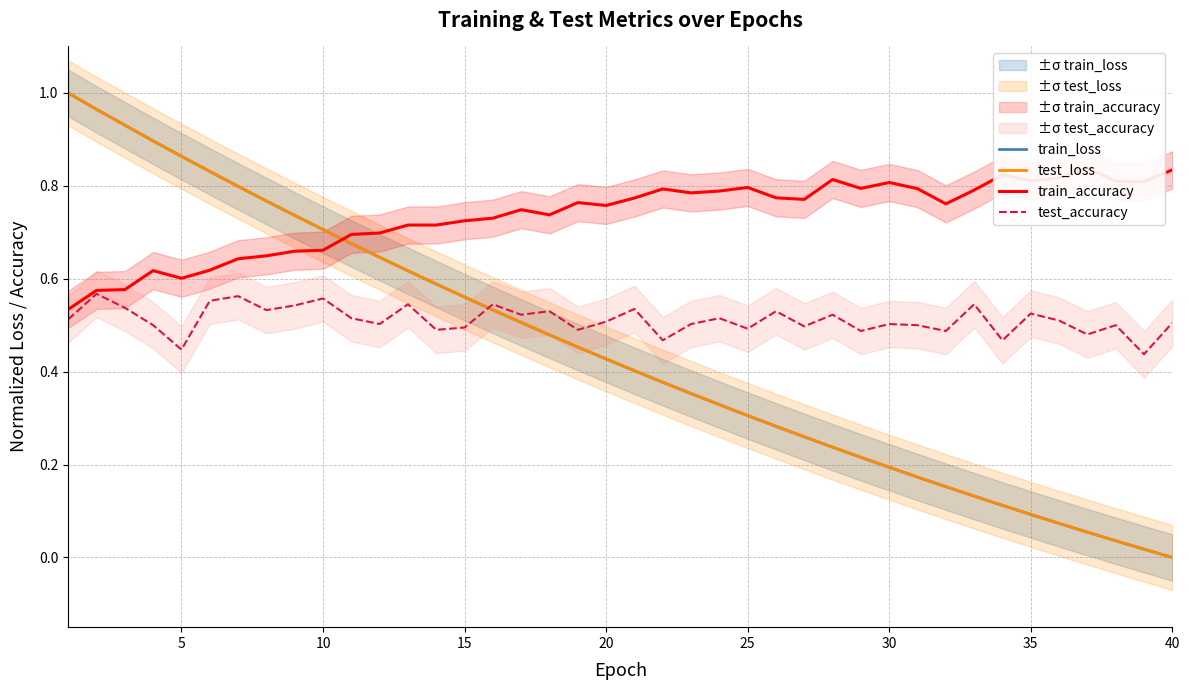

Does the chart have visible grid lines?

Yes